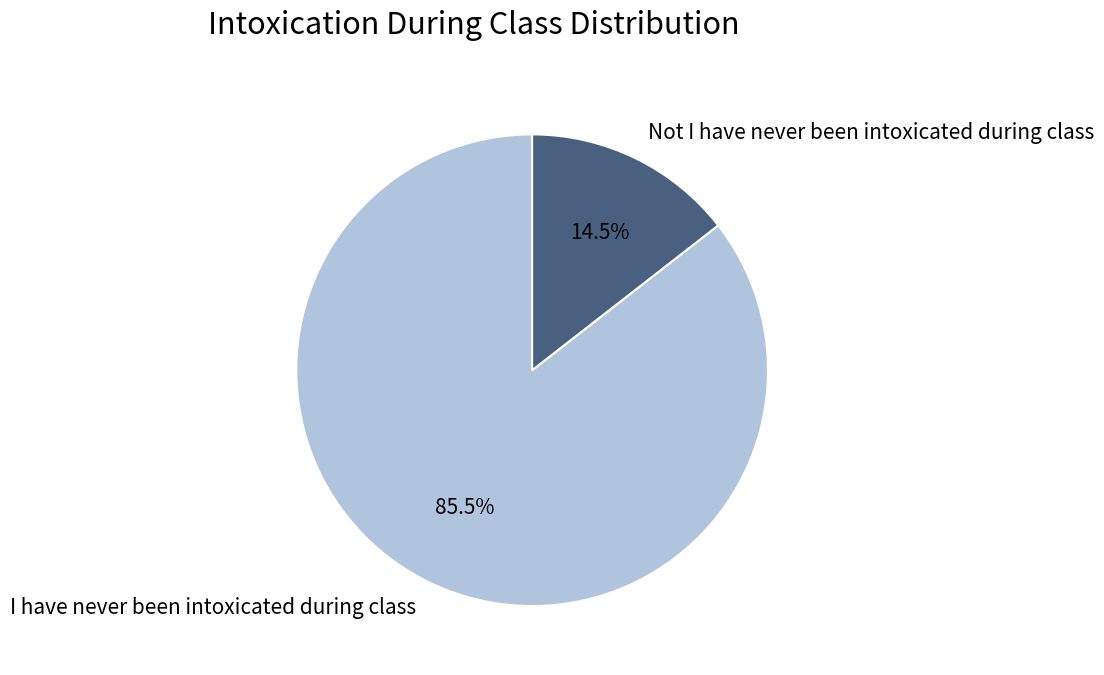

What is the ratio of the value at Not I have never been intoxicated during class to the value at I have never been intoxicated during class?

0.2